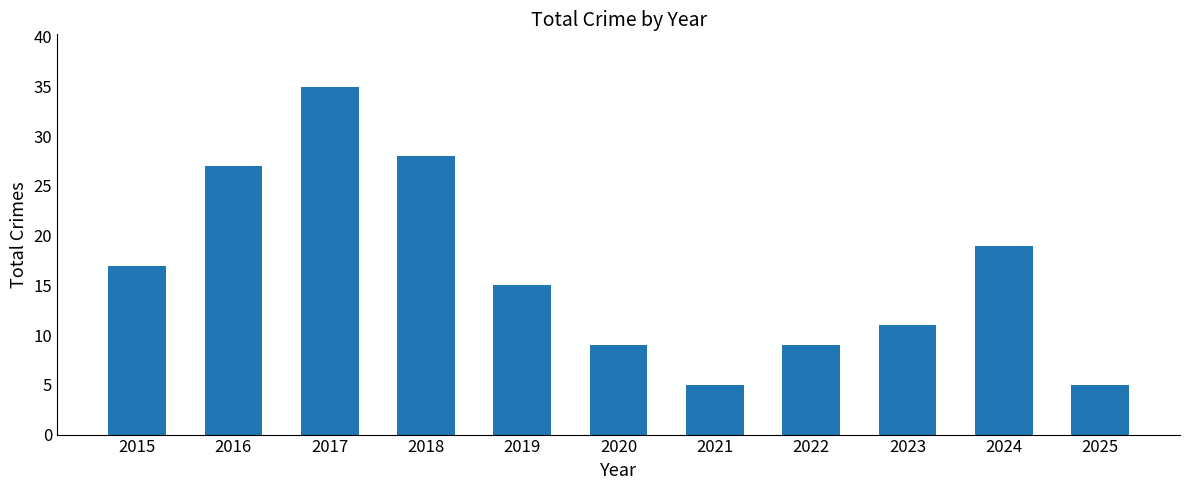

What is the change in value from 2019 to 2020?

-6